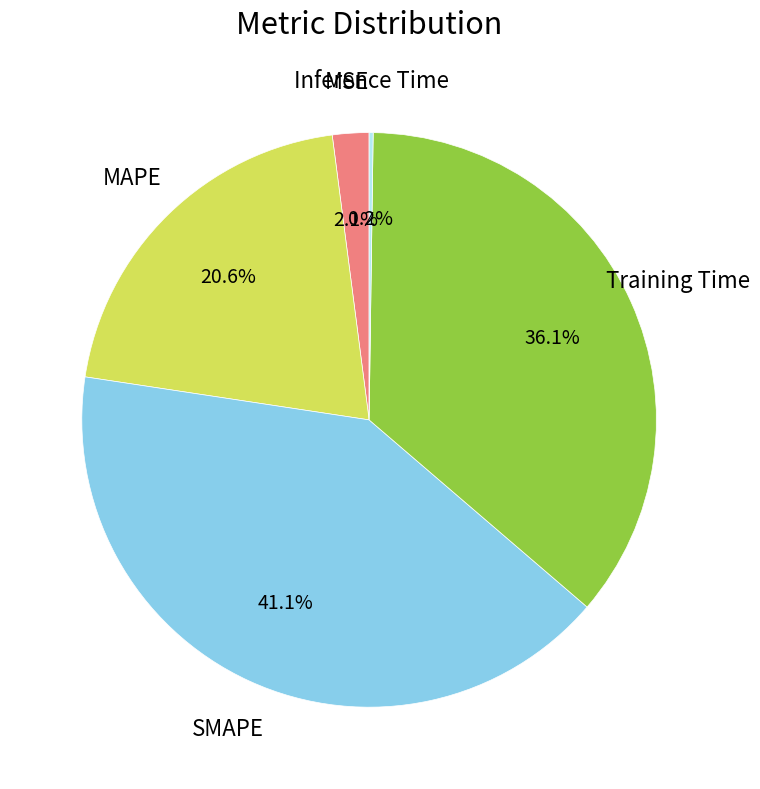

Count the number of slices in the pie.

5